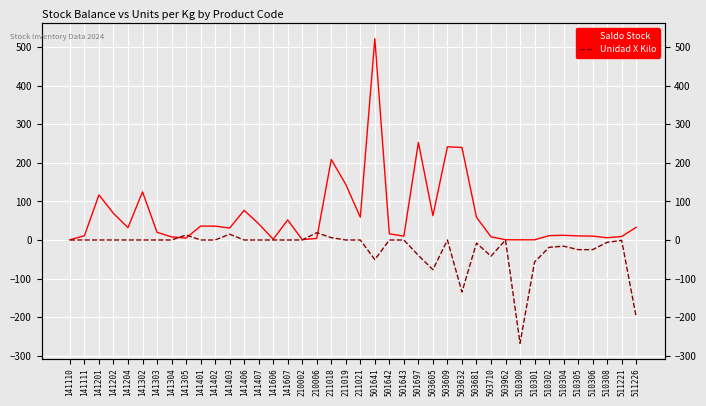

What are all the series names shown in the legend?

Saldo Stock, Unidad X Kilo